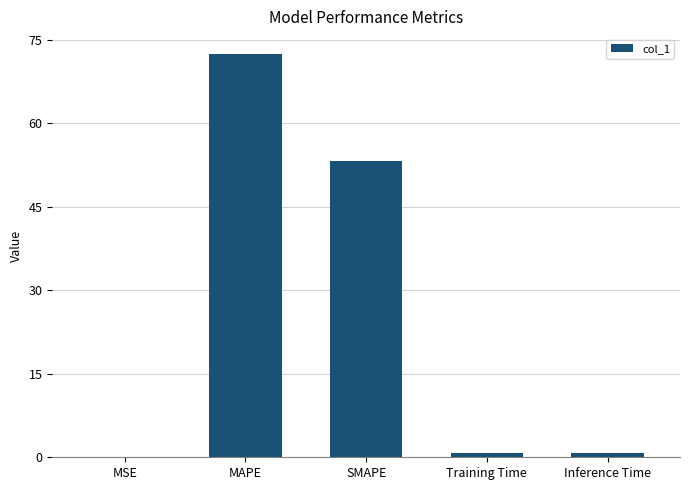

What is the sum of all values?

127.1